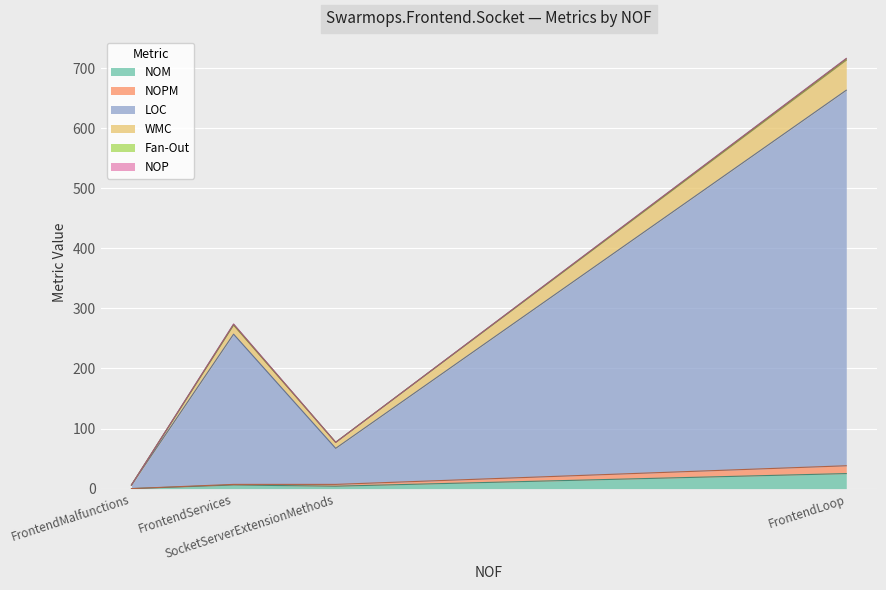

At how many categories does at least one series exceed 474?

1